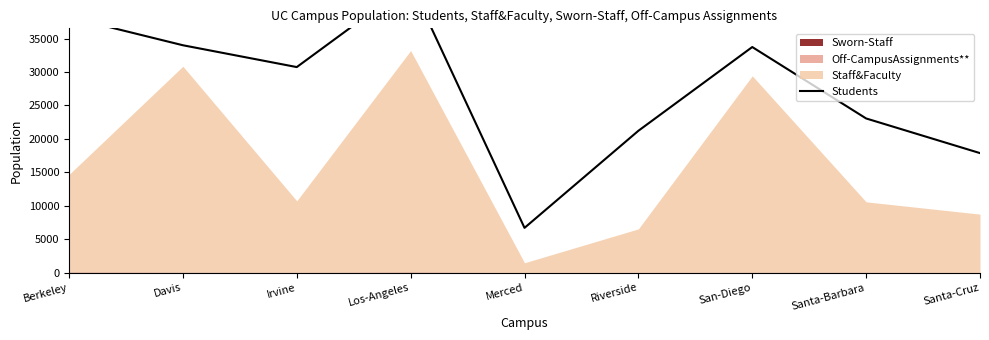

Where is the data nearest to the value 24962?

Santa-Barbara